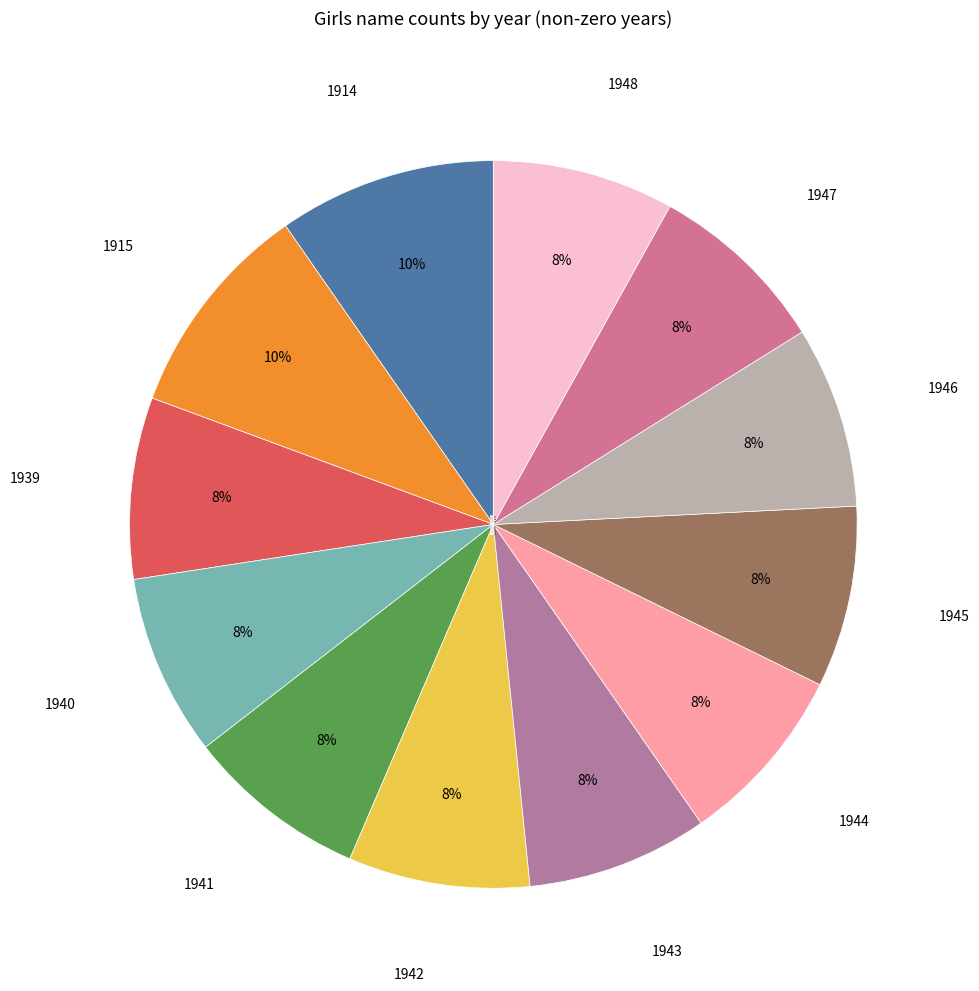

Is there any slice that represents more than half of the pie?

No